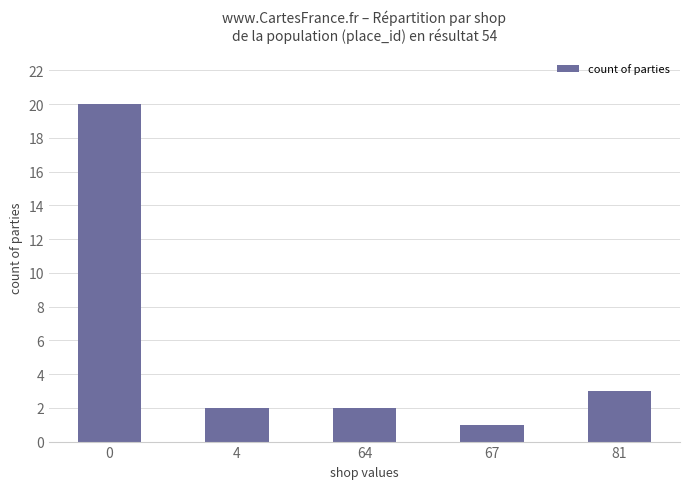

Which label corresponds to the smallest value in the chart?

67